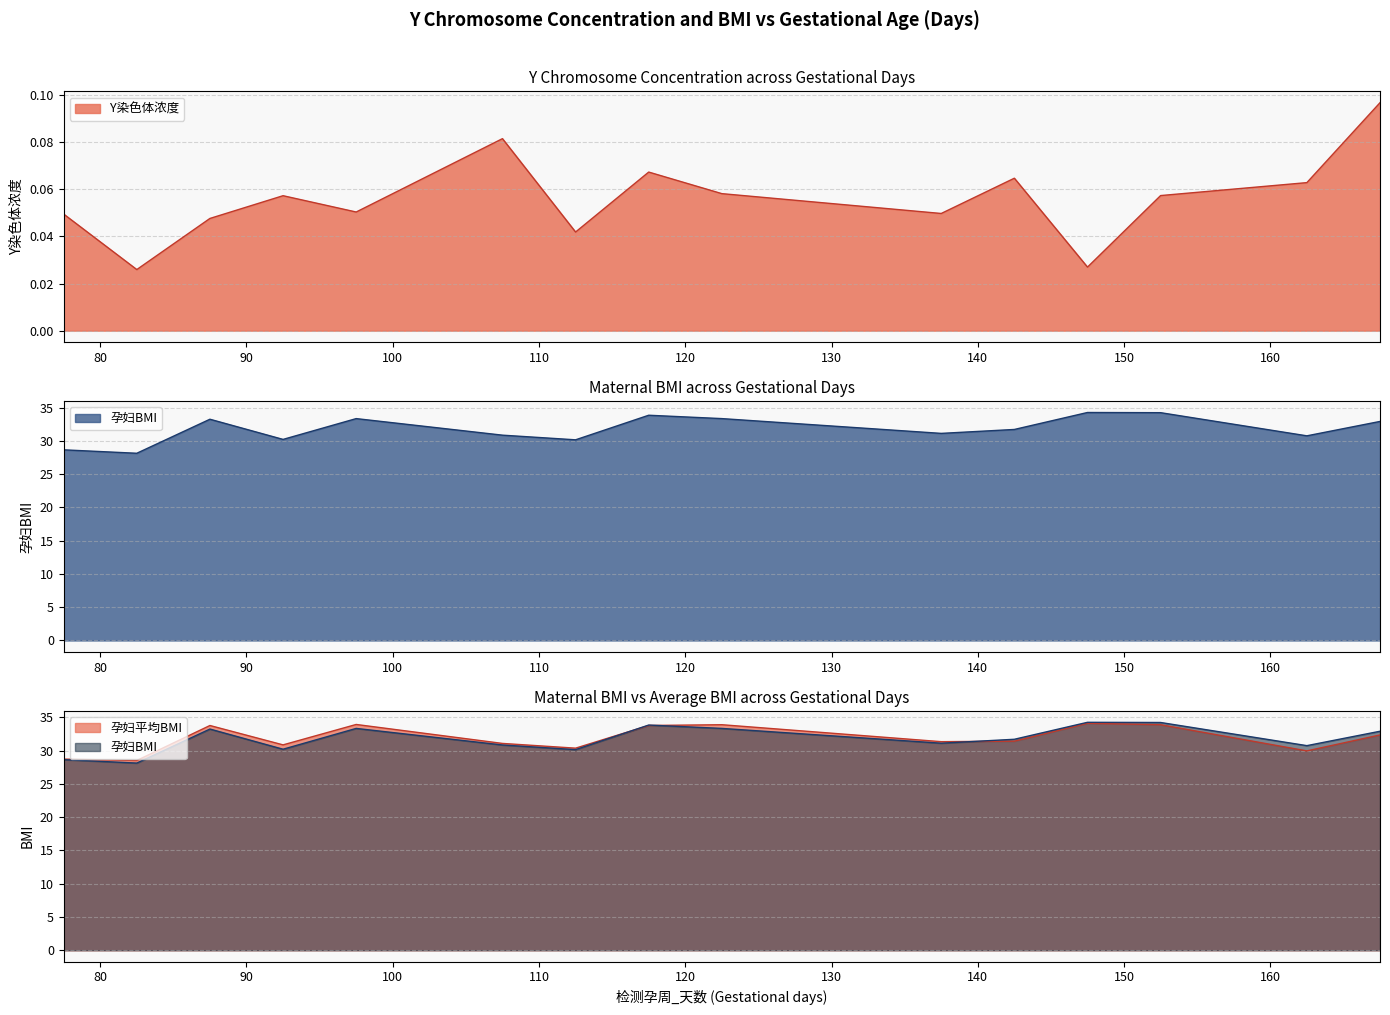

What are all the series names shown in the legend?

Y染色体浓度, 孕妇BMI, 孕妇平均BMI